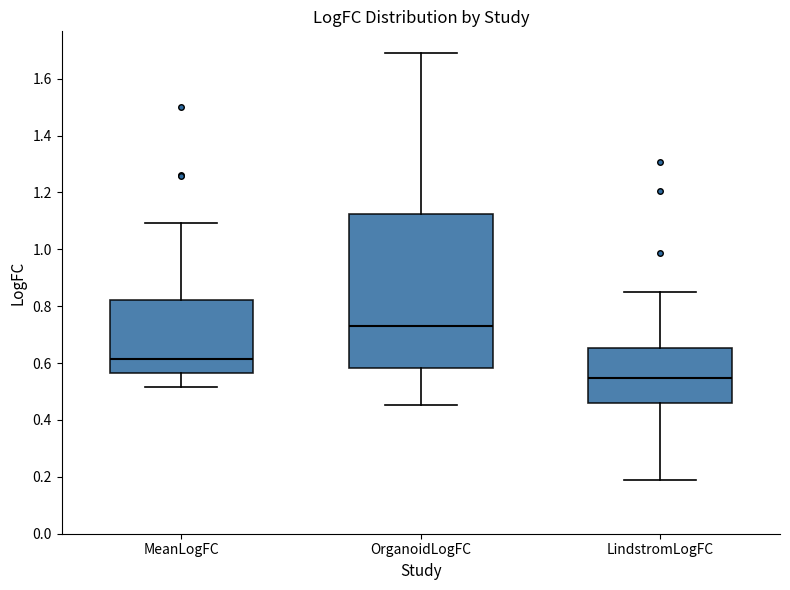

Which box's median line is the highest?

OrganoidLogFC